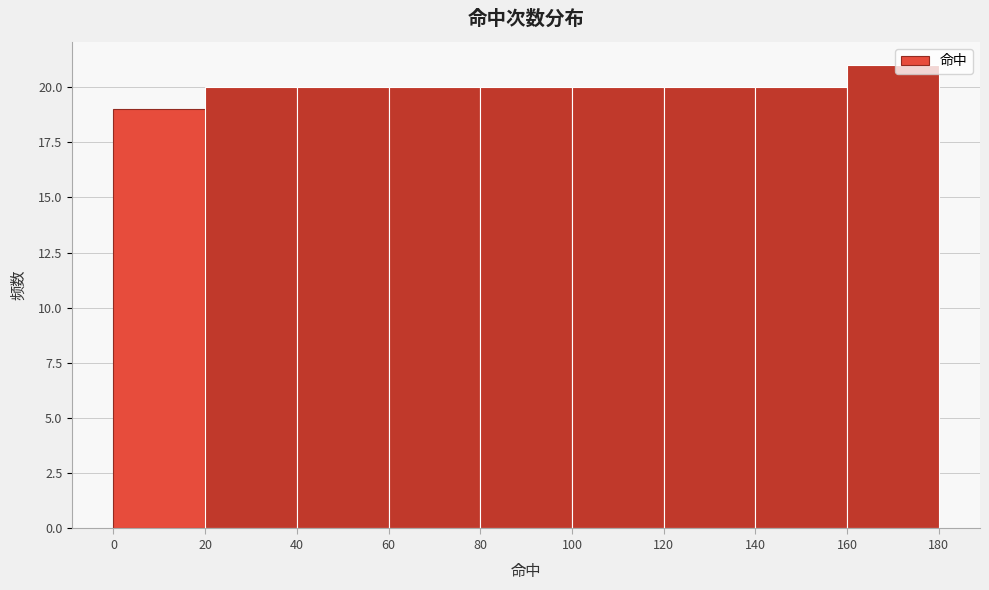

Over which range of the x-axis is the bar tallest?

160 to 180